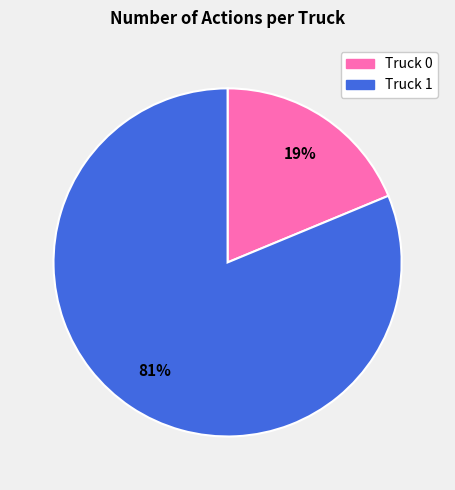

To the nearest percent, what is the combined percentage of Truck 1 and Truck 0?

100%